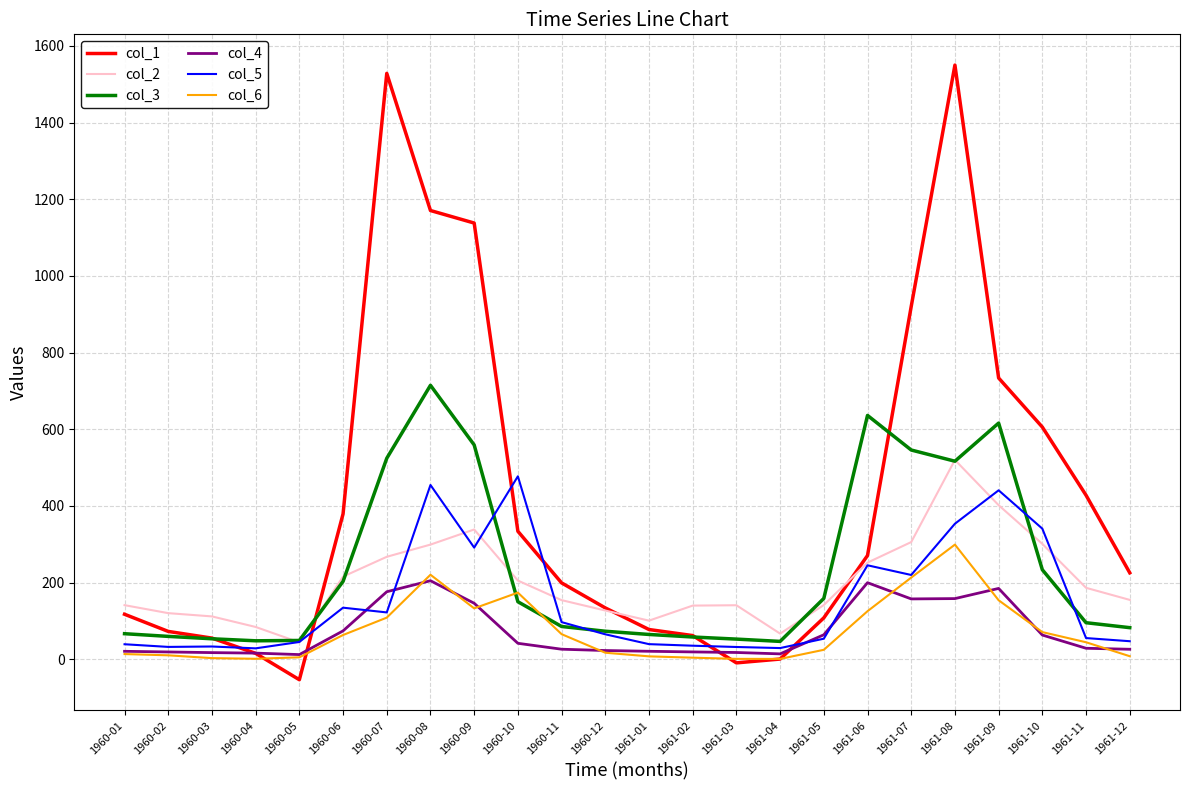

Read the col_2 value at 1961-12.

155.0